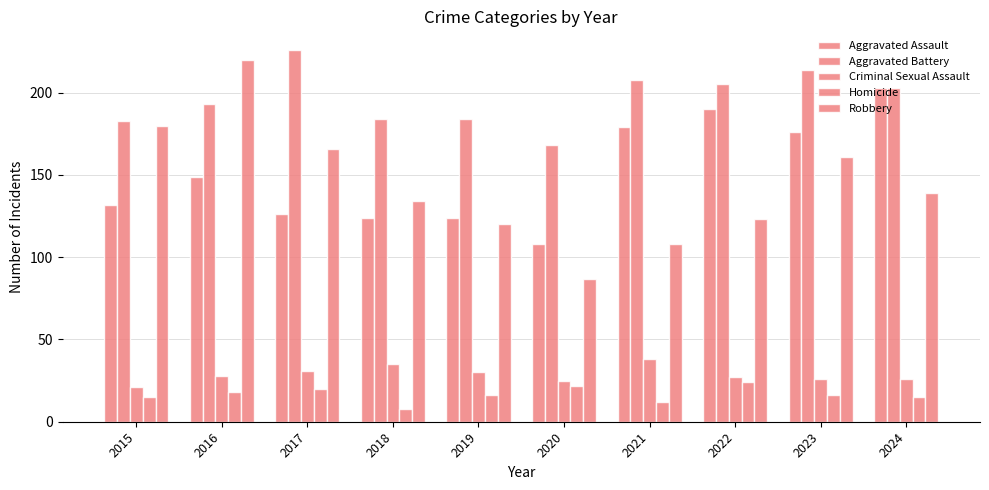

Which category has the highest value in the Aggravated Battery series?

2017